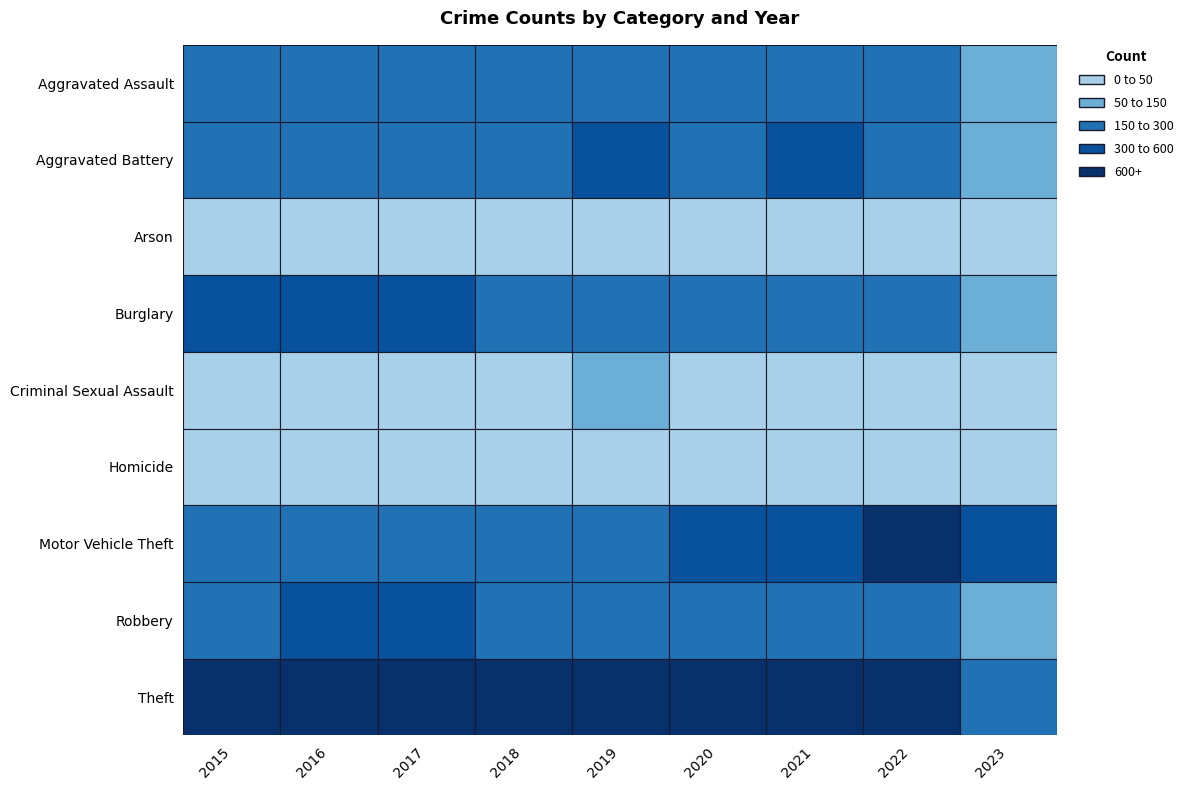

How many data points in Robbery are less than 244?

4